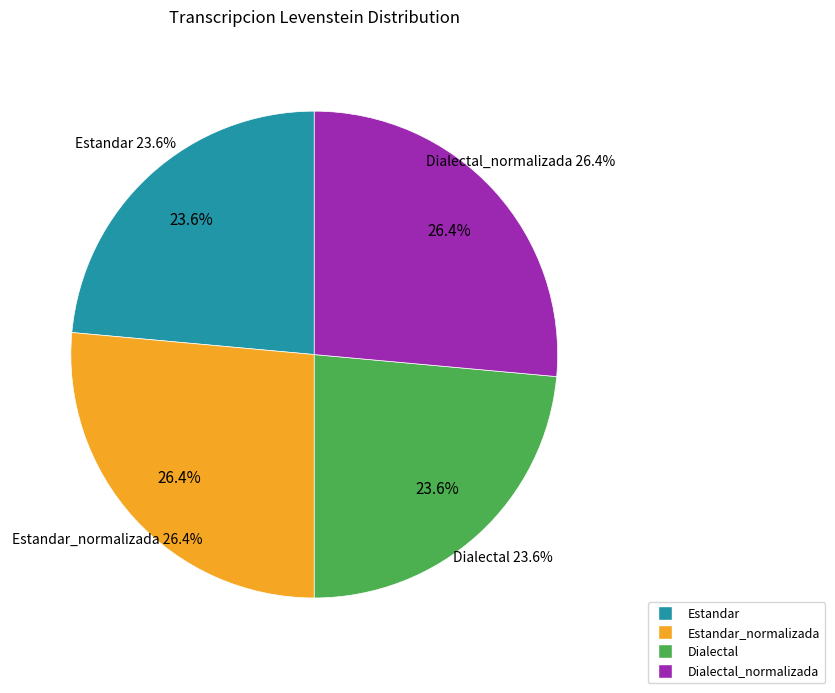

To the nearest percent, what is the difference between the largest and smallest slice percentages?

3%